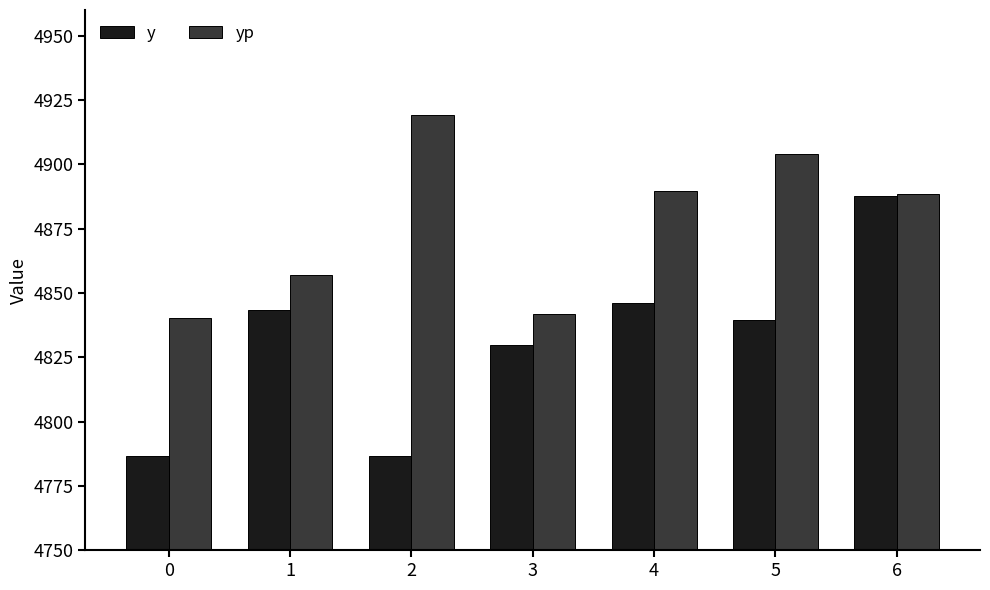

Which label corresponds to the largest value in the chart?

2